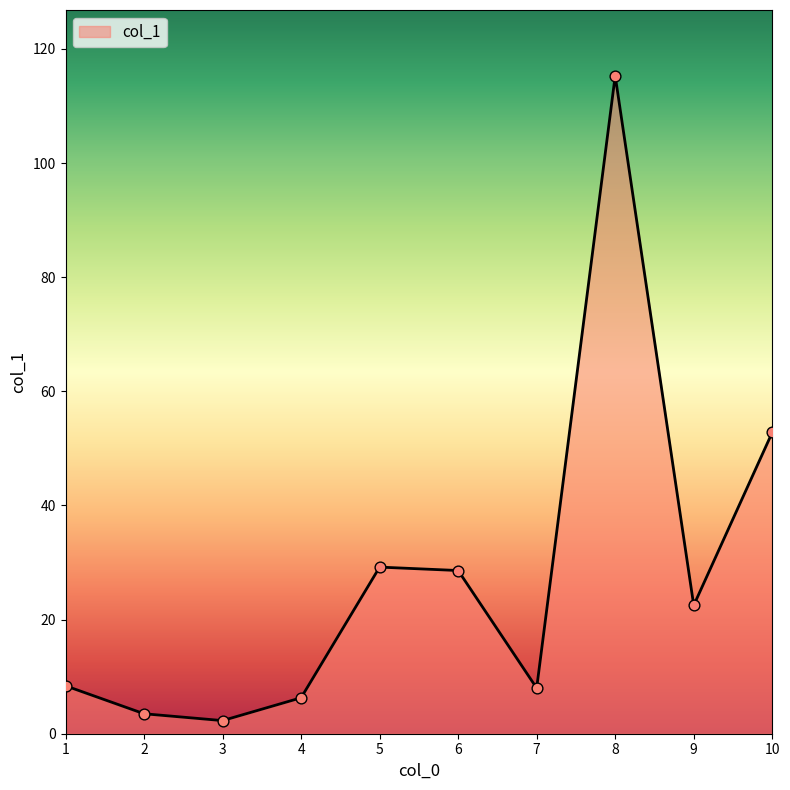

What is the change in value from 5 to 7?

-21.2